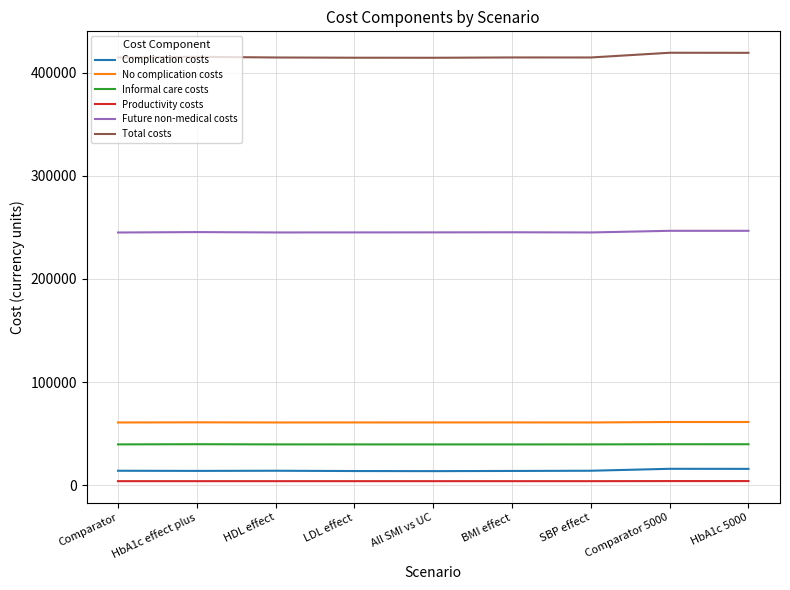

At how many categories does at least one series exceed 262540?

9